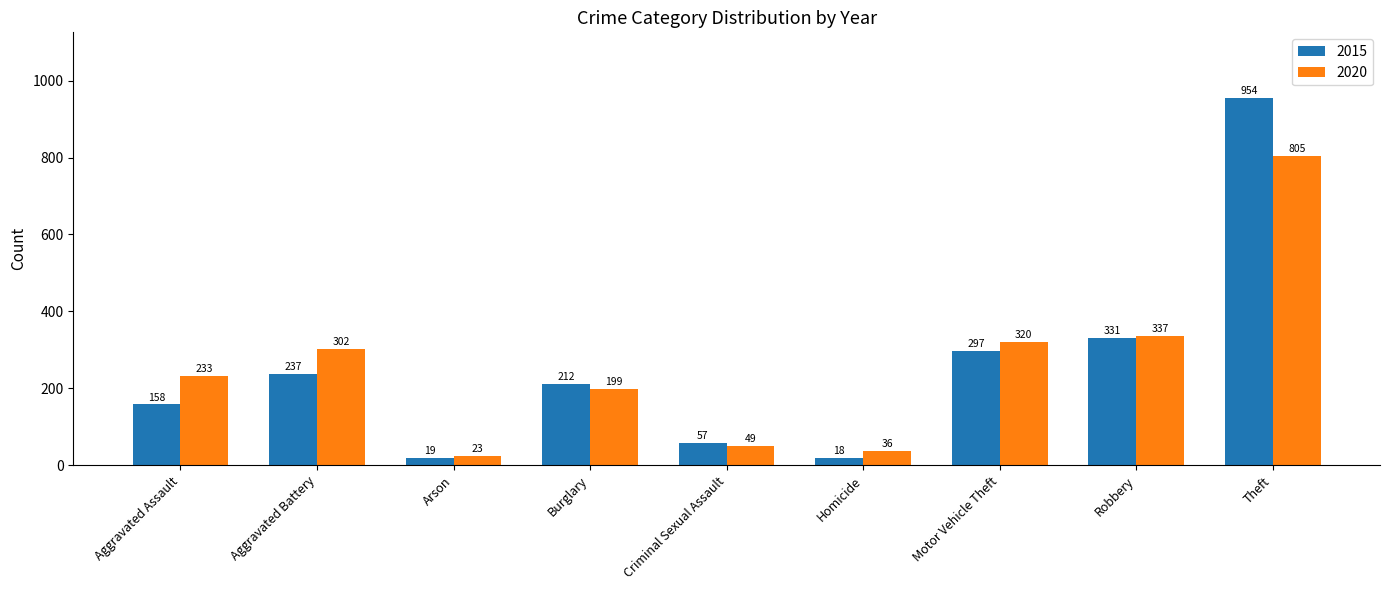

At which label does 2020 reach its peak?

Theft